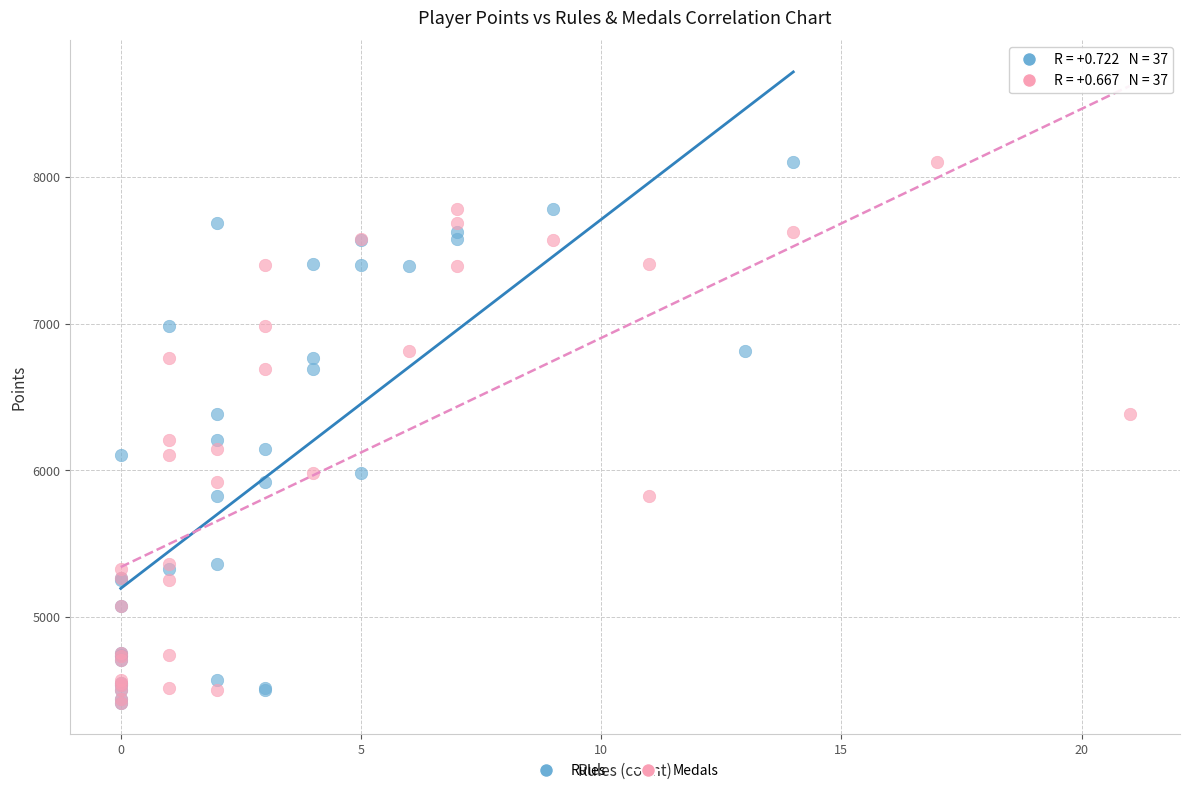

What are all the series names shown in the legend?

Rules, Medals